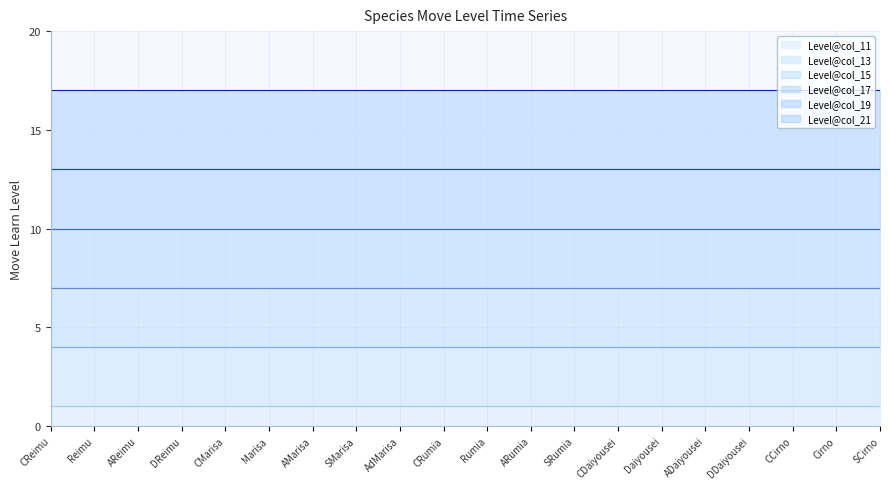

What is the difference between the highest and lowest values at Daiyousei?

16